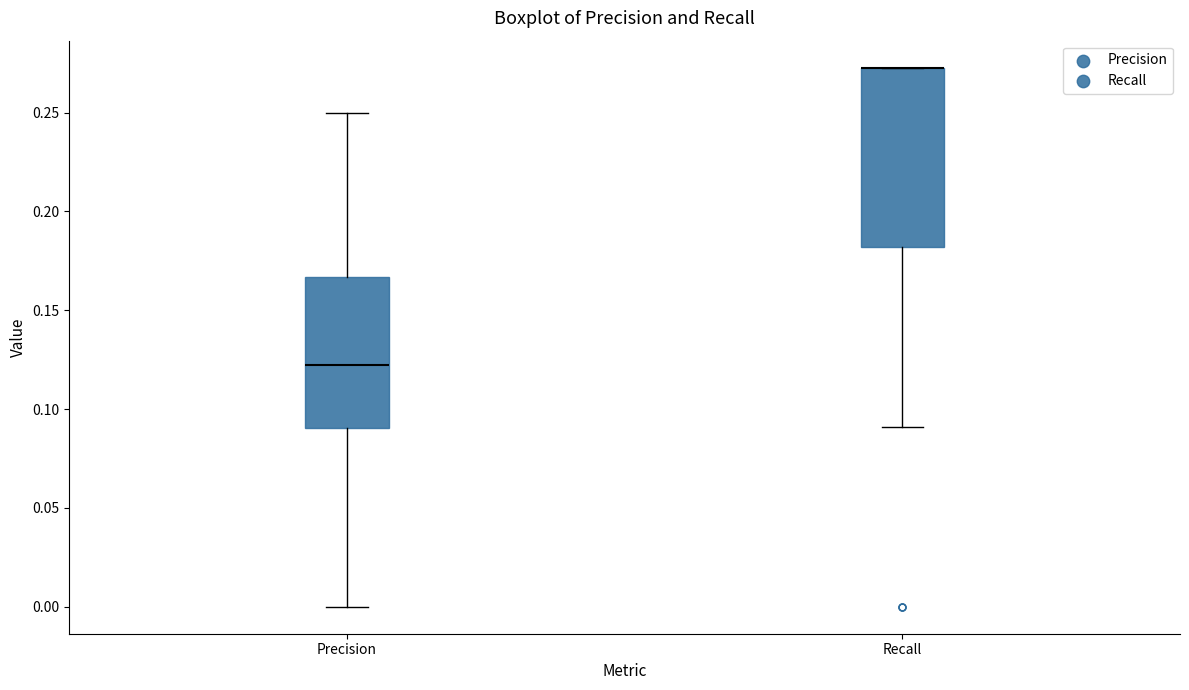

Reading left to right, transcribe this box plot: for each box, give where its median line is, the range the box spans, and where its two whiskers end, as read against the y-axis. The values are not printed on the chart, so give them approximately, as read against the axis.

Precision: median 0.125, box 0.090 to 0.165, whiskers 0.000 to 0.250
Recall: median 0.275 (drawn on the box's upper edge), box 0.180 to 0.275, whiskers 0.090 to 0.275